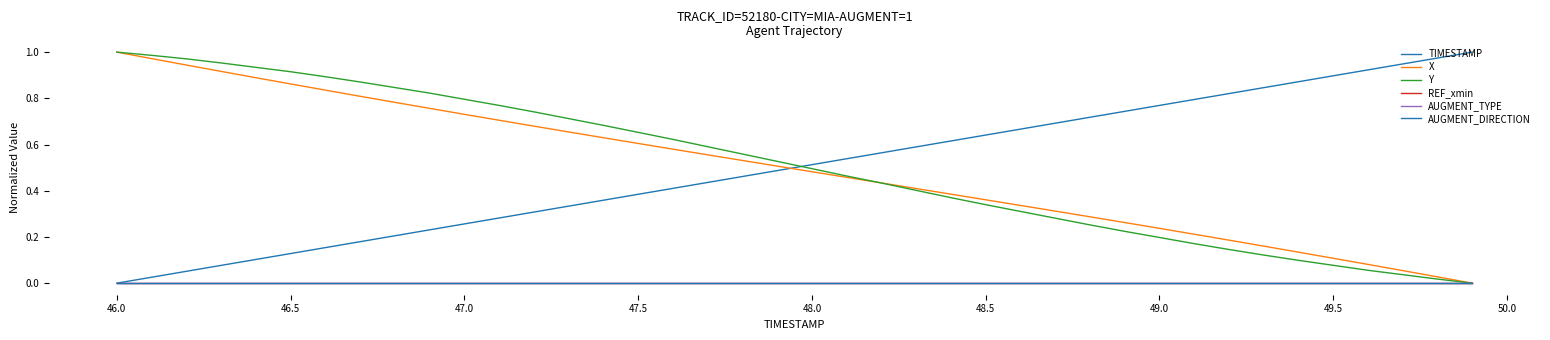

What is the label of the 15th point from the right?

48.5